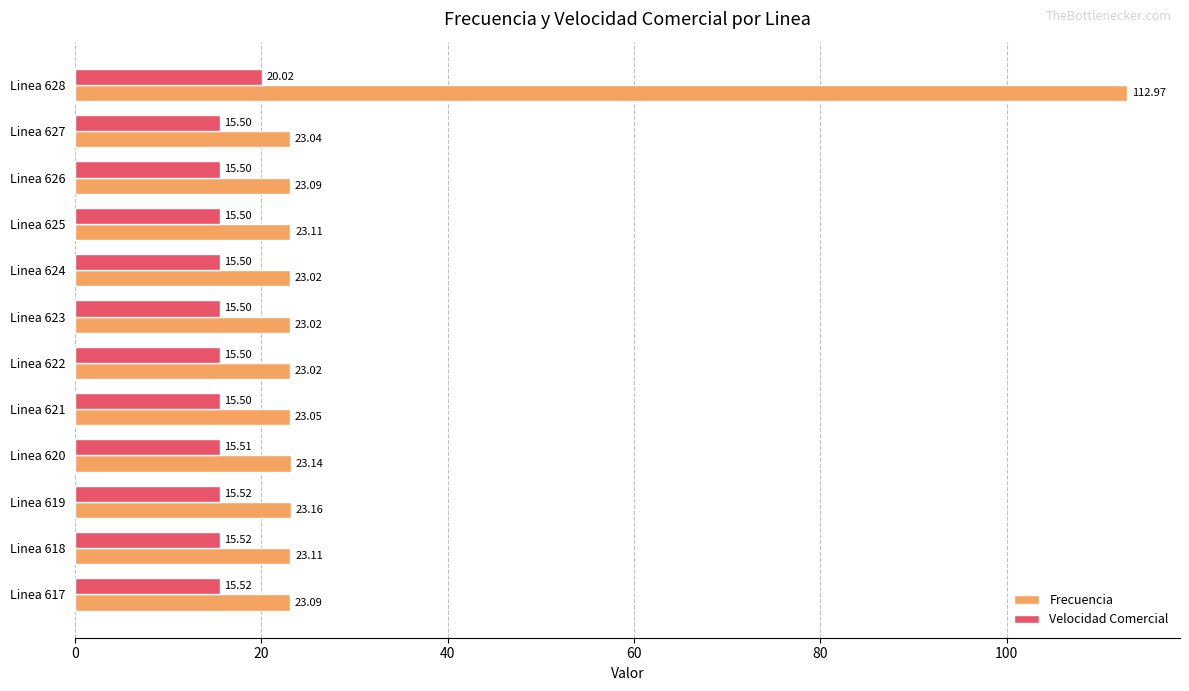

What is the lowest value of the Frecuencia series?

23.0